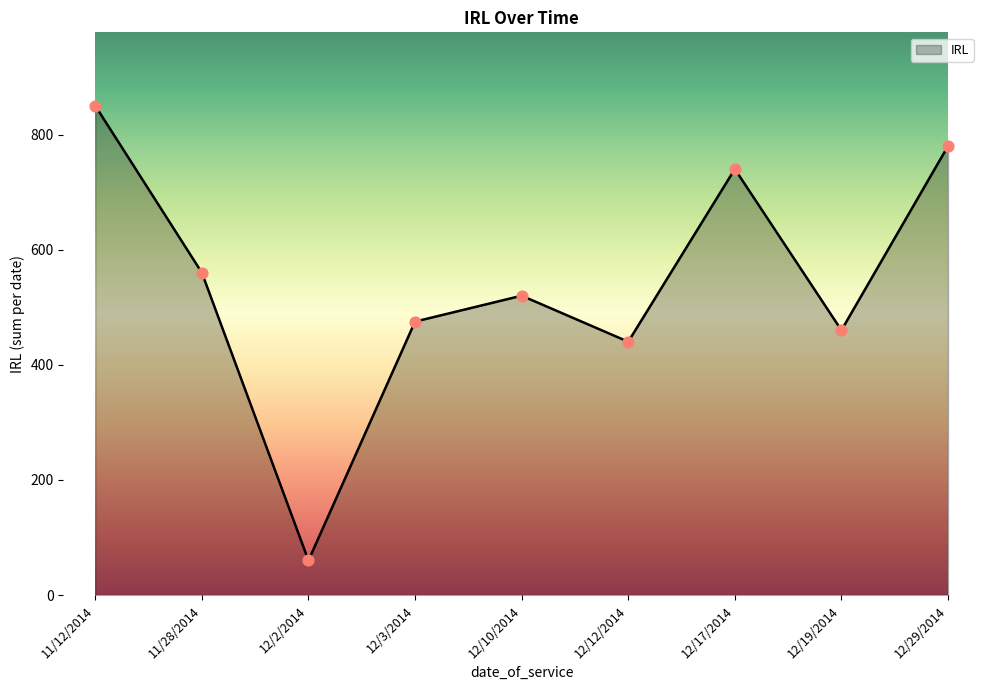

What is the ratio of the value at 12/10/2014 to the value at 12/2/2014?

8.7